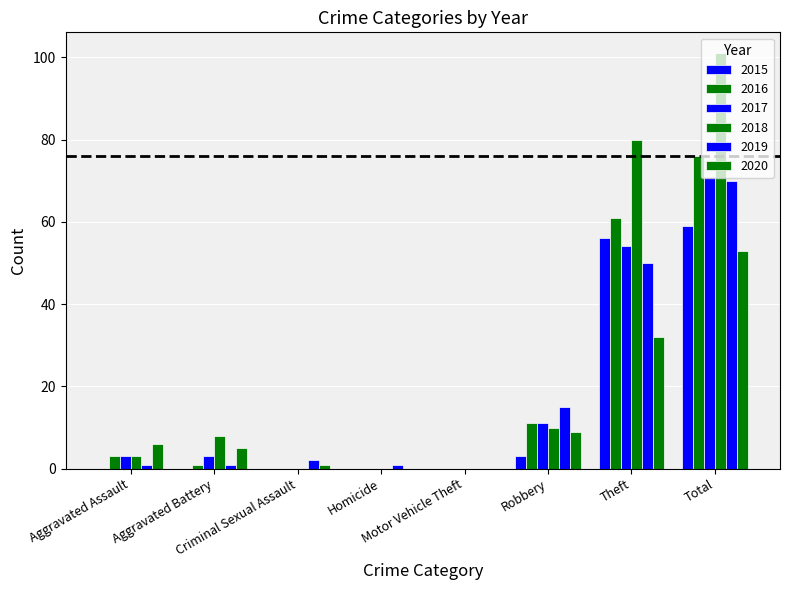

How many distinct data groups are displayed?

6